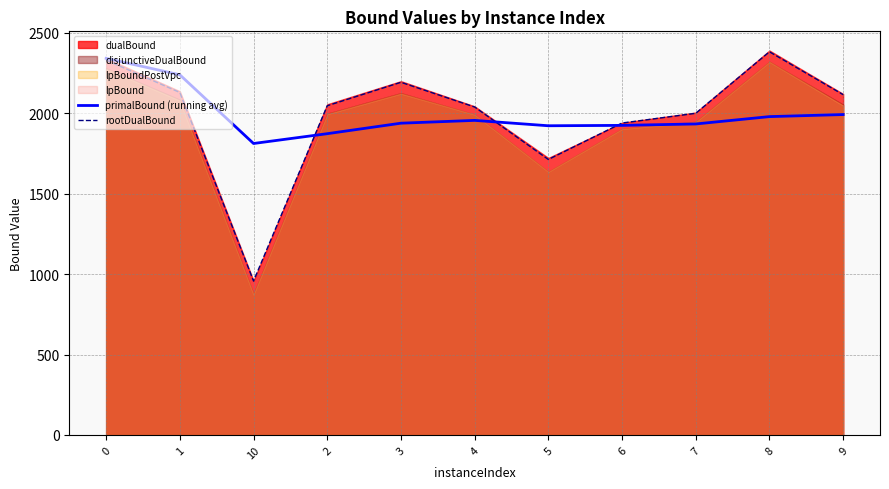

How many lines are shown in the chart?

2